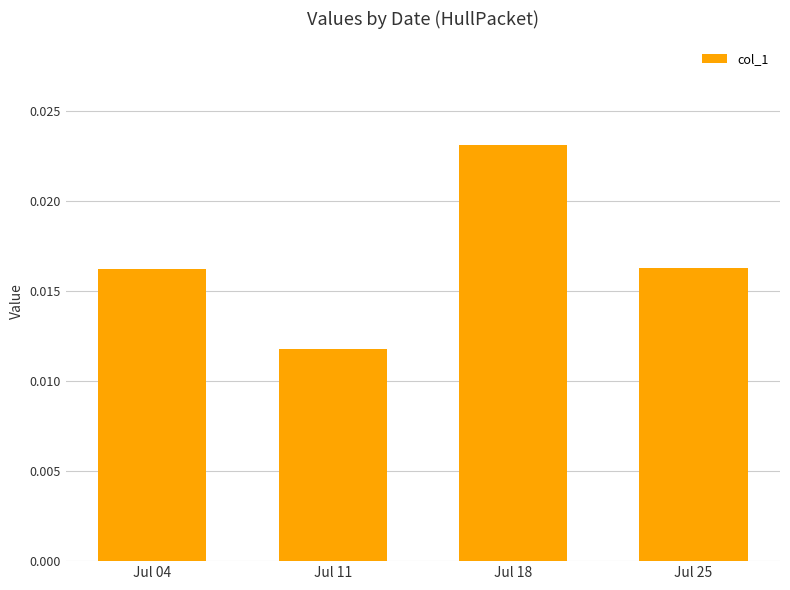

At which category does the chart reach its peak across all series?

Jul 18